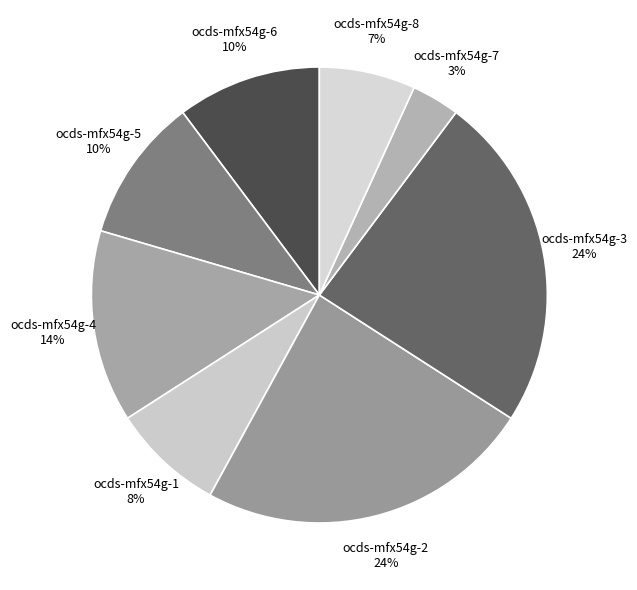

How many slices are in this pie chart?

8